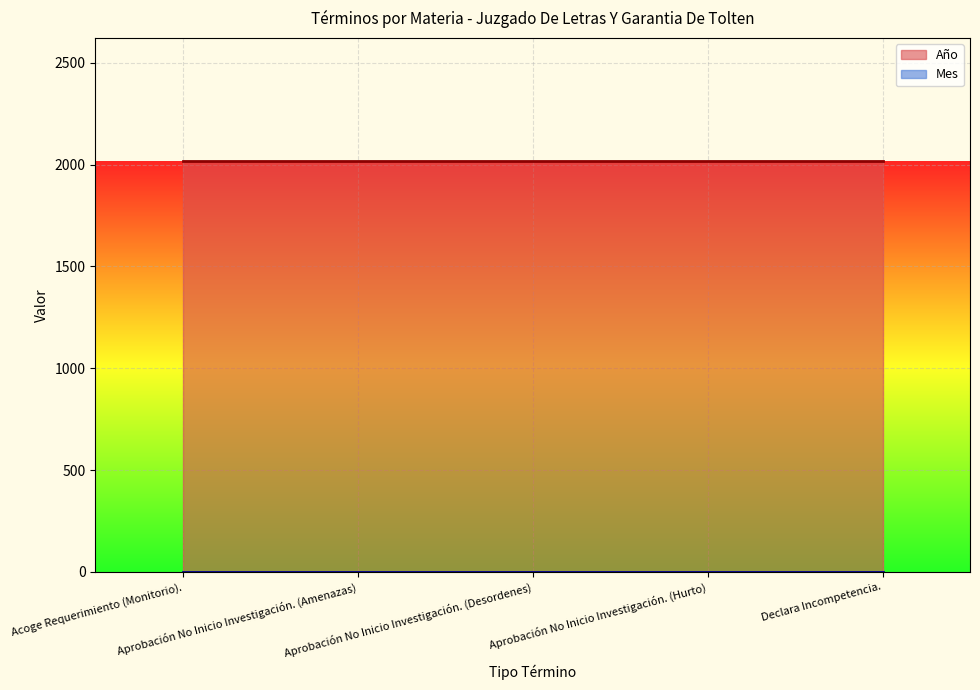

At how many categories does at least one series exceed 815?

5